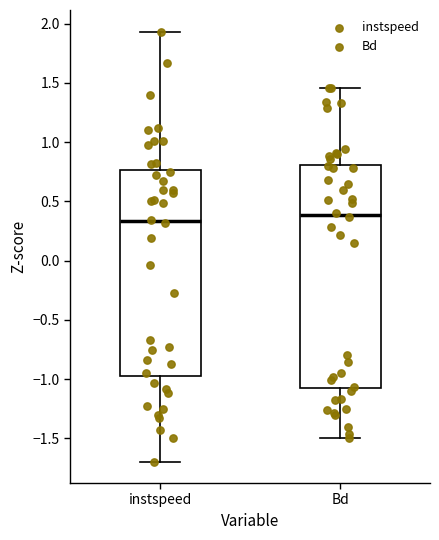

Reading left to right, transcribe this box plot: for each box, give where its median line is, the range the box spans, and where its two whiskers end, as read against the y-axis. The values are not printed on the chart, so give them approximately, as read against the axis.

instspeed: median 0.35, box -0.95 to 0.75, whiskers -1.70 to 1.95
Bd: median 0.40, box -1.10 to 0.80, whiskers -1.50 to 1.45